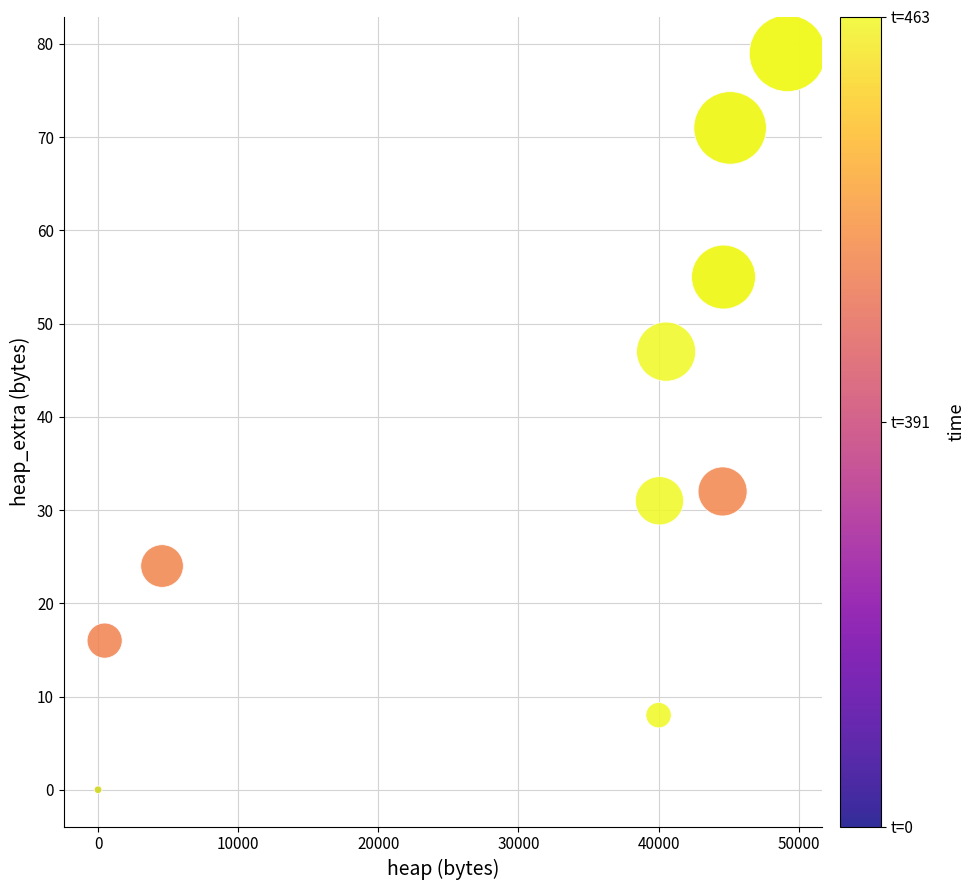

What Y value in the scatter plot is closest to 39?

32